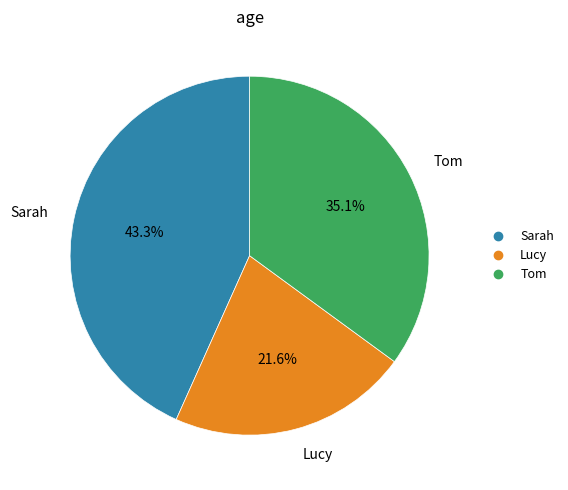

What is the ratio of the value at Sarah to the value at Lucy?

2.0